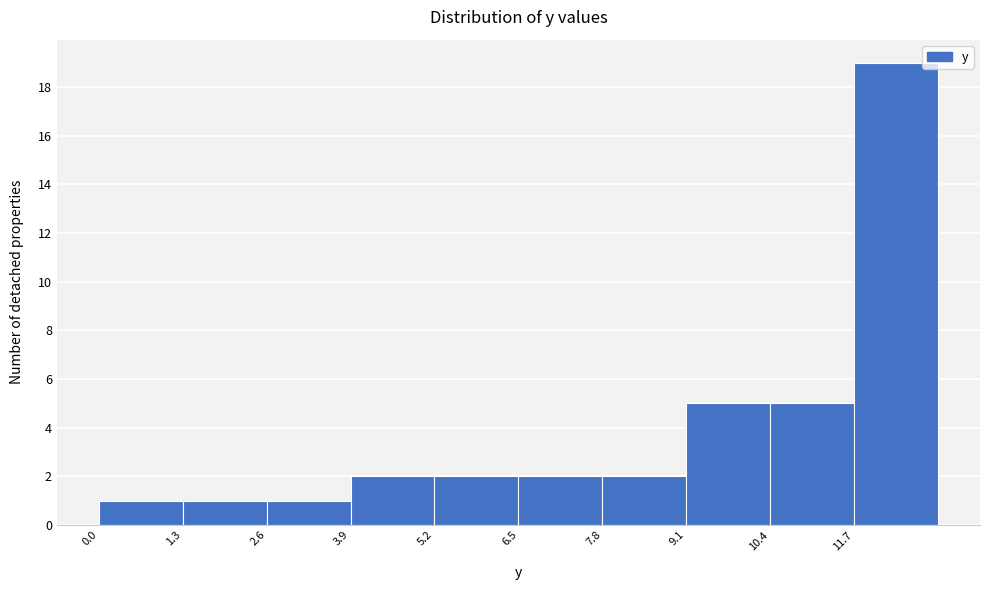

How tall is the bar that spans 9.1 to 10.4 on the x-axis? Neither the bar edges nor the heights are printed on the chart, so give them approximately, as read against the axes.

5